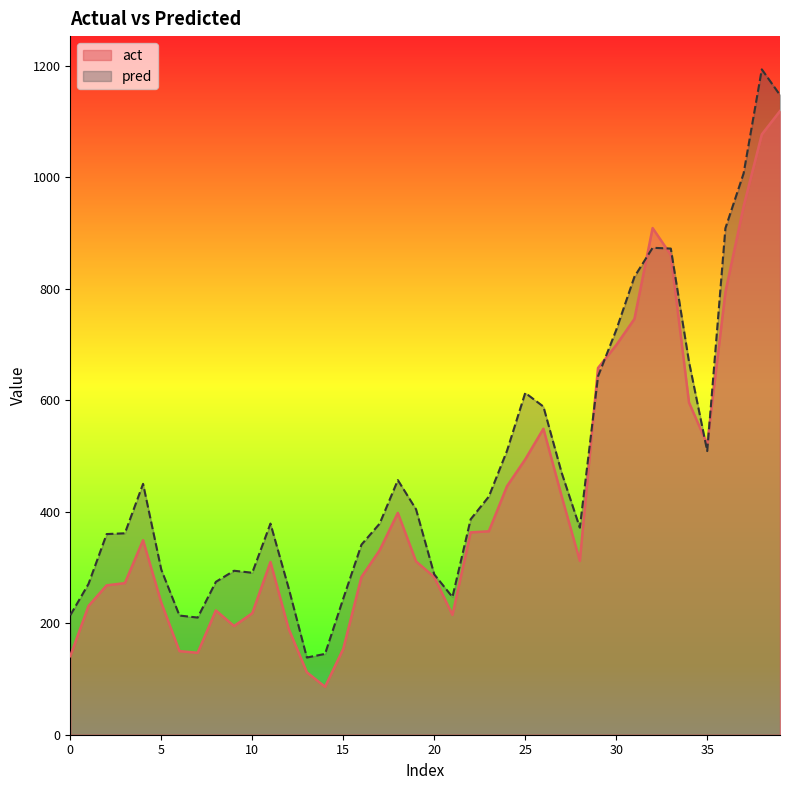

Which series ends up on top after the final intersection of act and pred?

pred